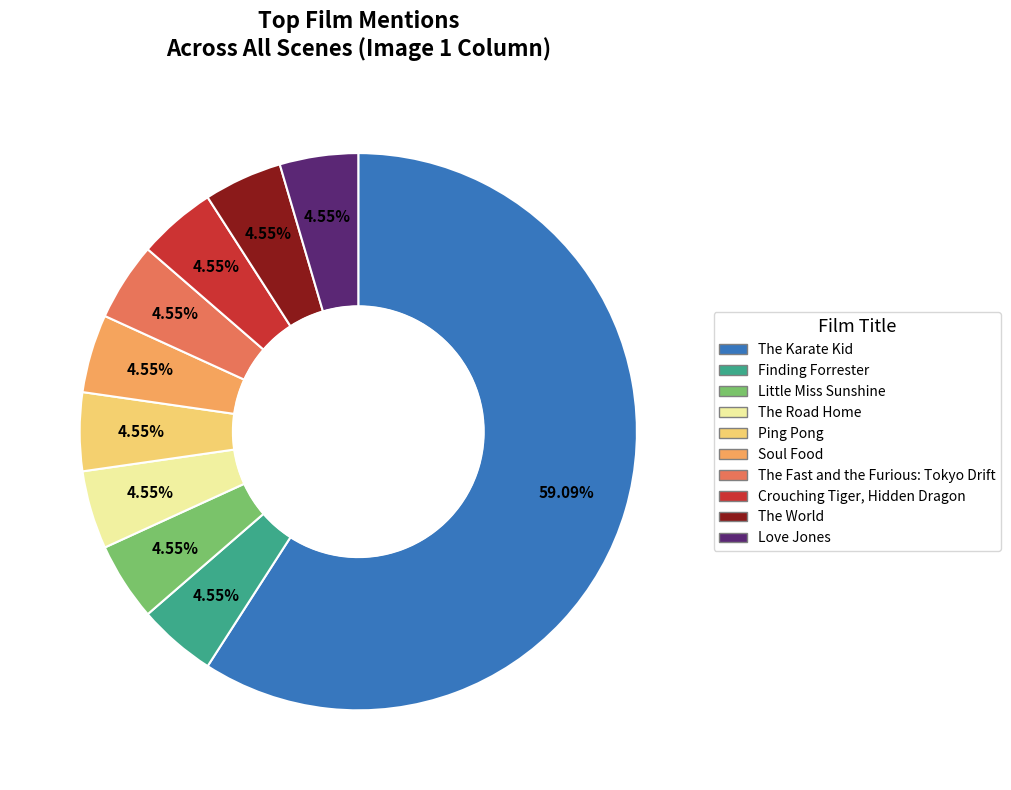

True or false: Soul Food accounts for 16% of the total.

False